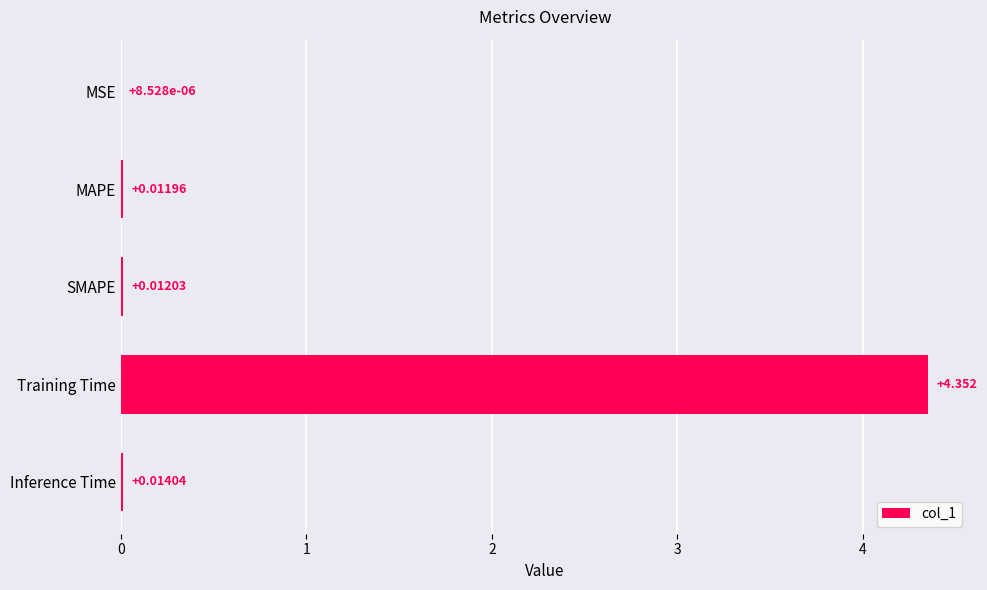

Between MSE and SMAPE, which is larger?

SMAPE